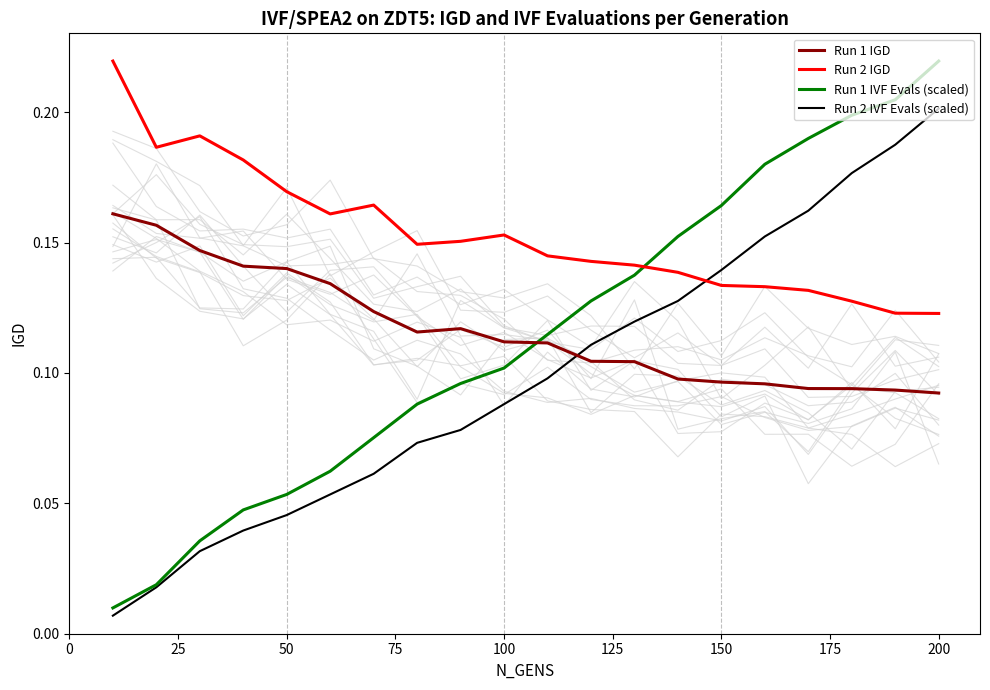

How many interior local valleys does the Run 2 IGD series have?

3